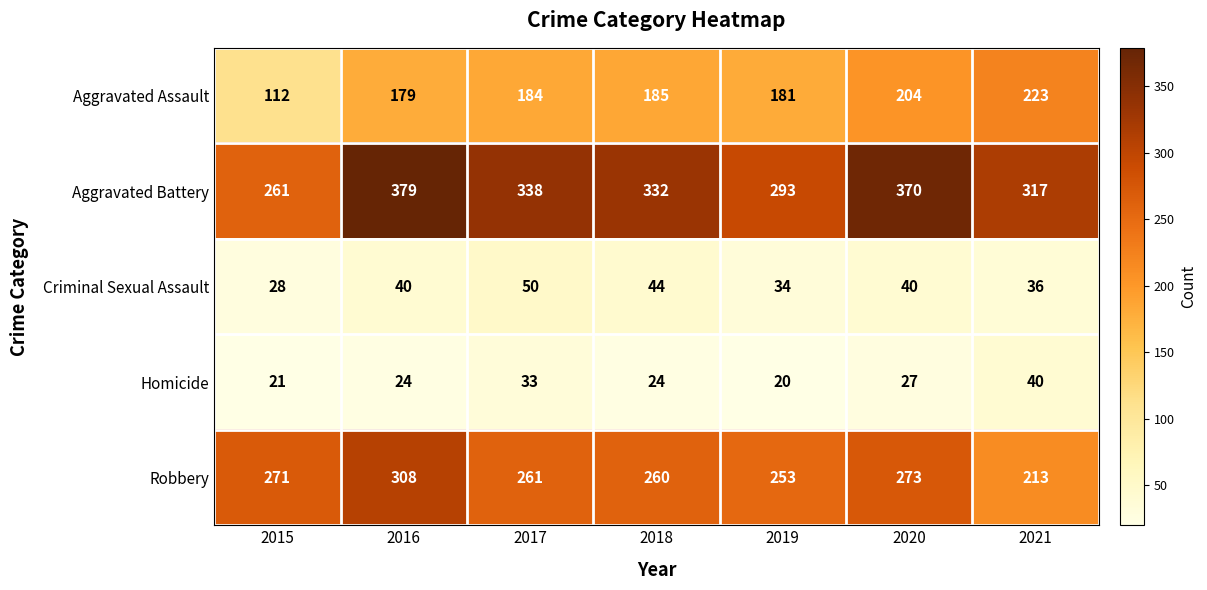

What is the difference between the Criminal Sexual Assault values at 2021 and 2017?

14